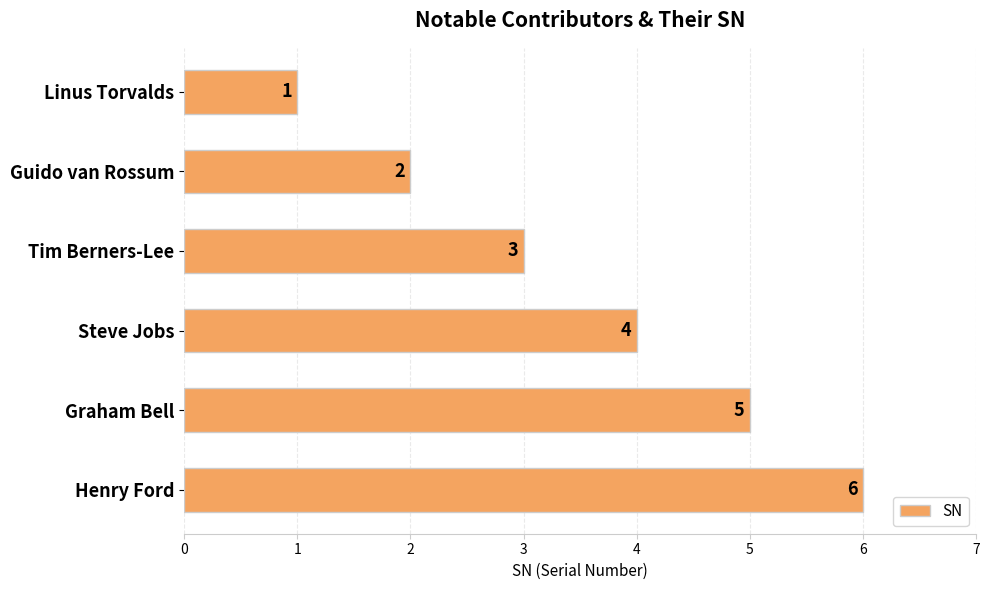

Rank the categories by value from lowest to highest.

Linus Torvalds, Guido van Rossum, Tim Berners-Lee, Steve Jobs, Graham Bell, Henry Ford